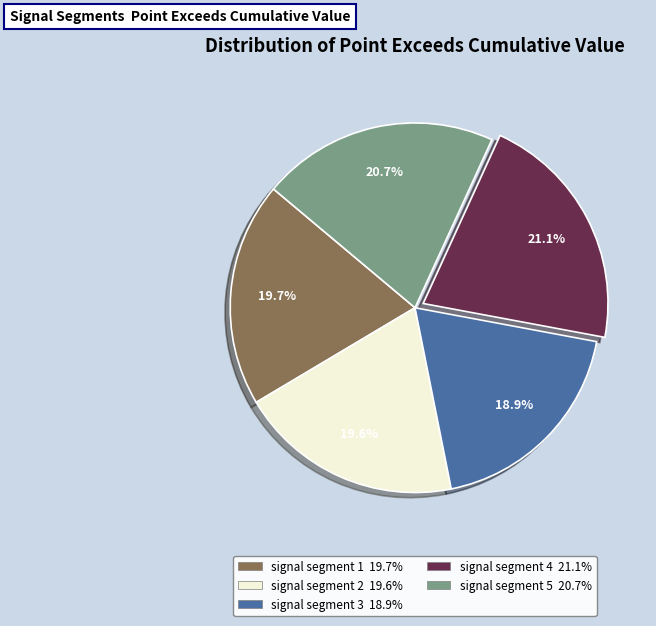

Is there any slice that represents more than half of the pie?

No